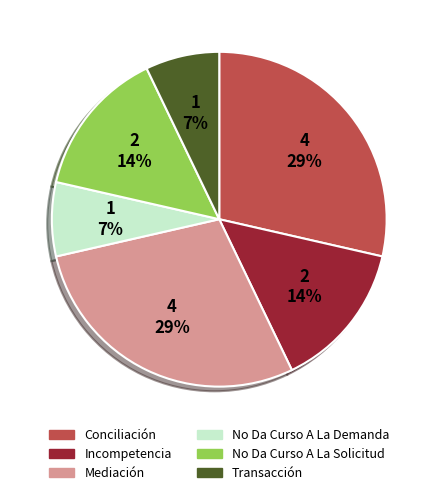

To the nearest percent, what percentage of the pie is No Da Curso A La Demanda?

7%